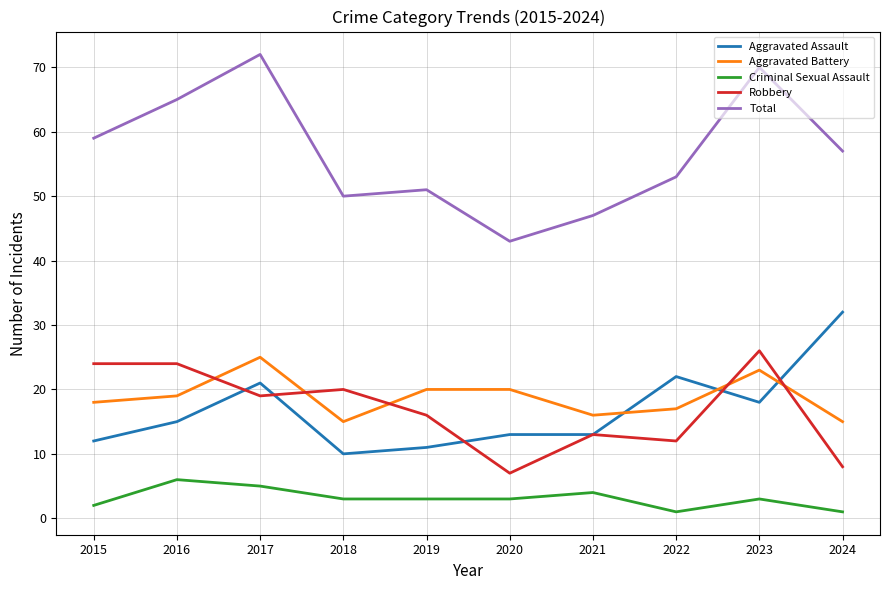

Does the chart have visible grid lines?

Yes